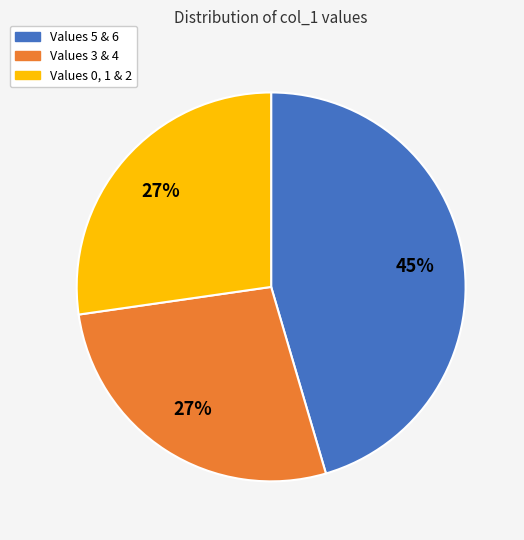

Is there any slice that represents more than half of the pie?

No